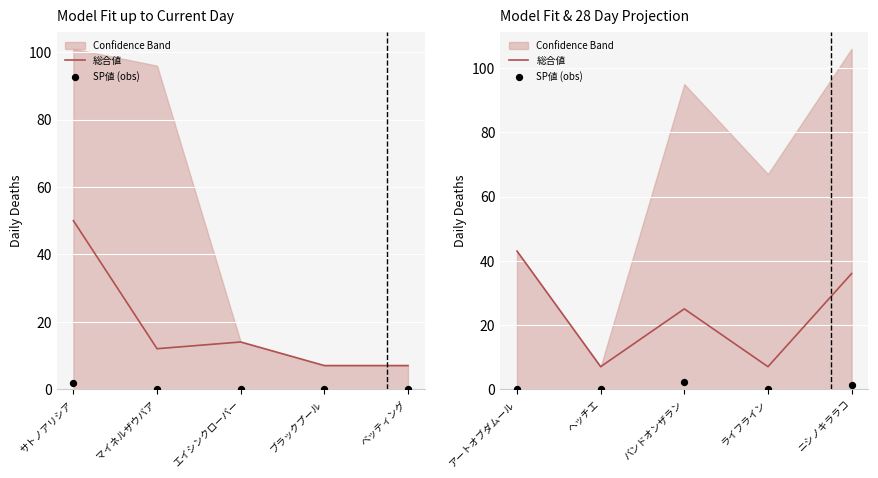

At which category is the sum across all series the highest?

アートオブダムール